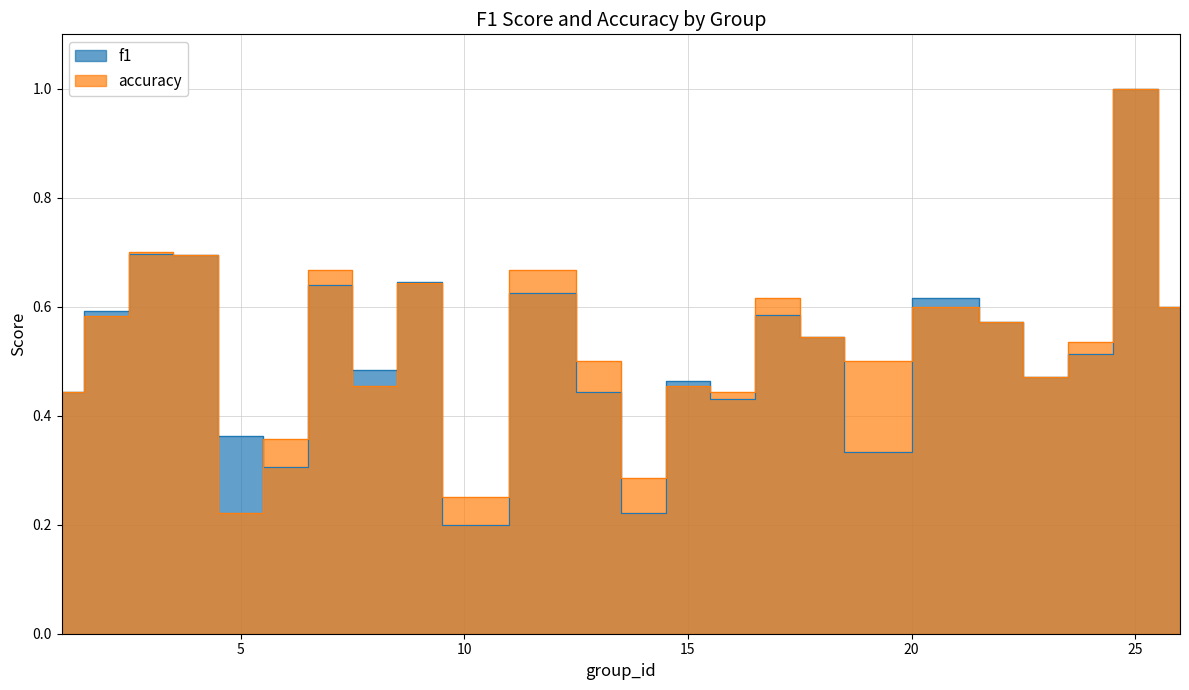

Which series has the largest total across all categories?

accuracy